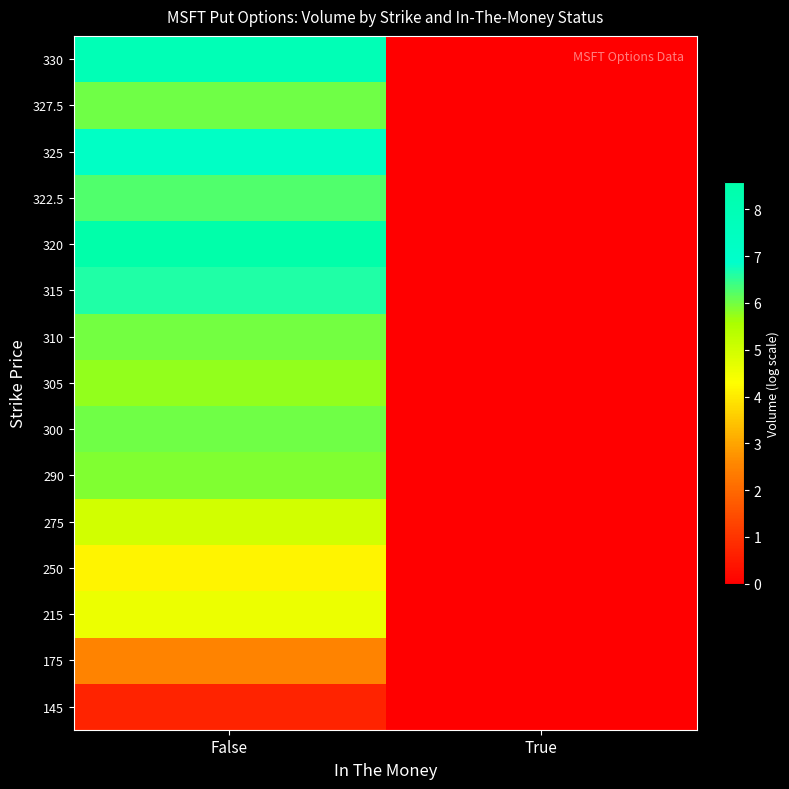

Reading right to left, what are all the values shown in this chart?

145: True=0.0	False=0.7
175: True=0.0	False=2.5
215: True=0.0	False=4.6
250: True=0.0	False=4.1
275: True=0.0	False=5.0
290: True=0.0	False=5.9
300: True=0.0	False=6.0
305: True=0.0	False=5.8
310: True=0.0	False=6.0
315: True=0.0	False=6.6
320: True=0.0	False=8.6
322.5: True=0.0	False=6.3
325: True=0.0	False=7.2
327.5: True=0.0	False=6.0
330: True=0.0	False=8.0